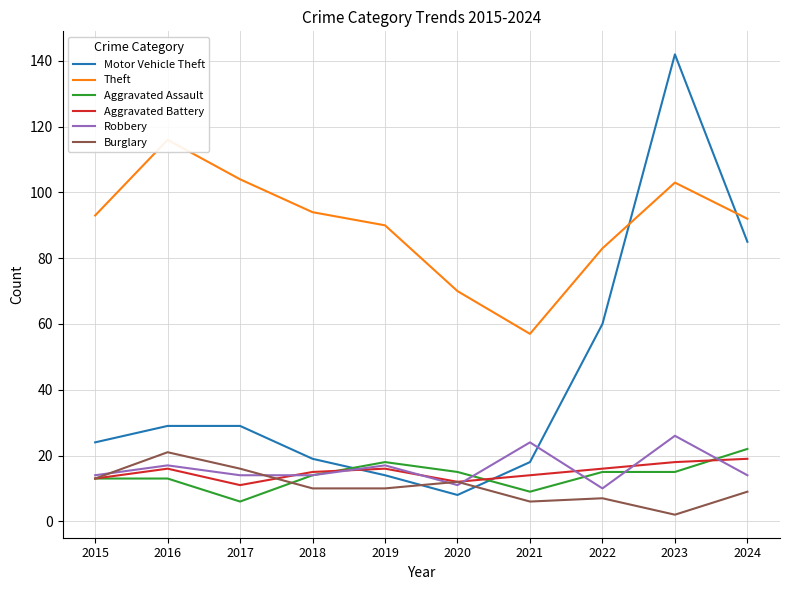

Which label corresponds to the smallest value in the chart?

2023